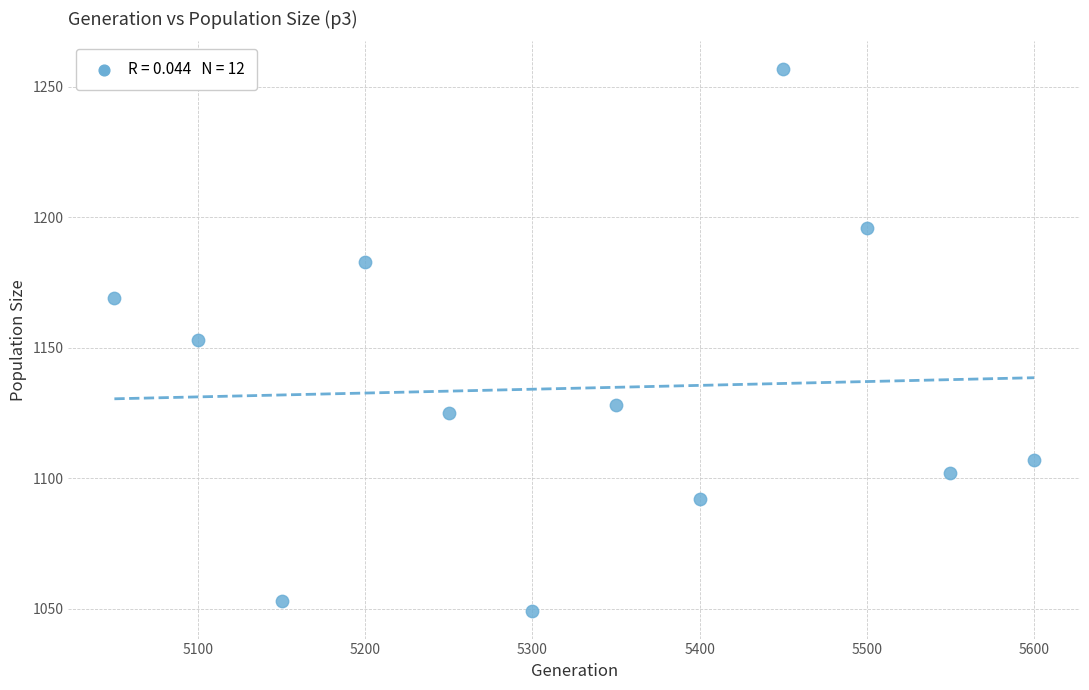

What is the range of Y values (max minus min)?

208